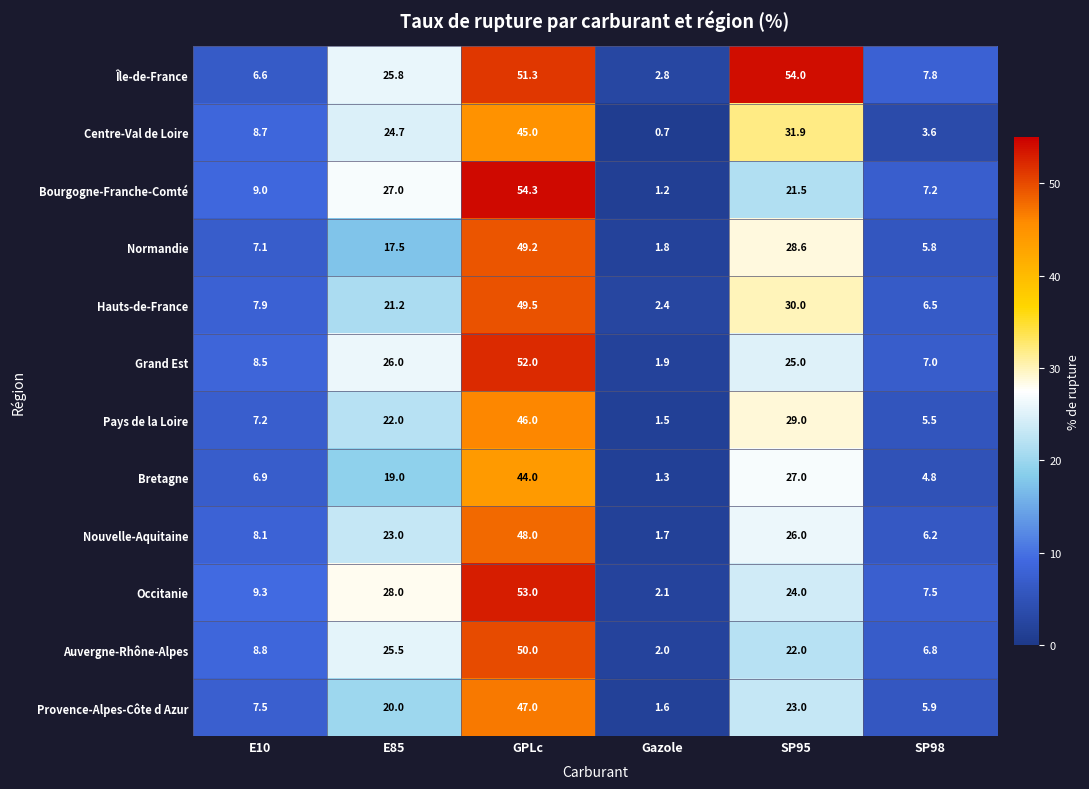

At which category is the sum across all series the highest?

GPLc